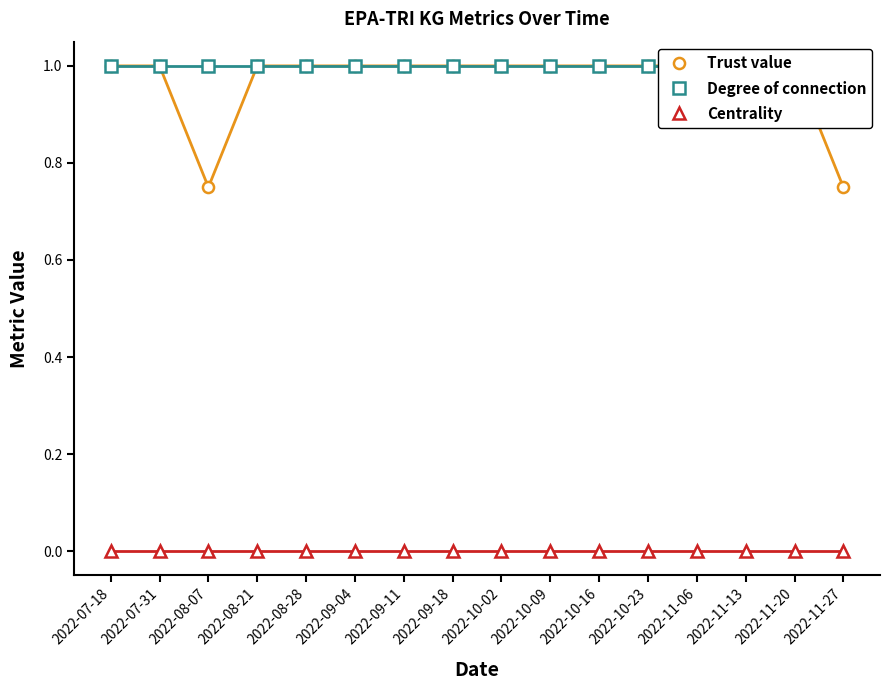

What is the label of the 12th point from the left?

2022-10-23